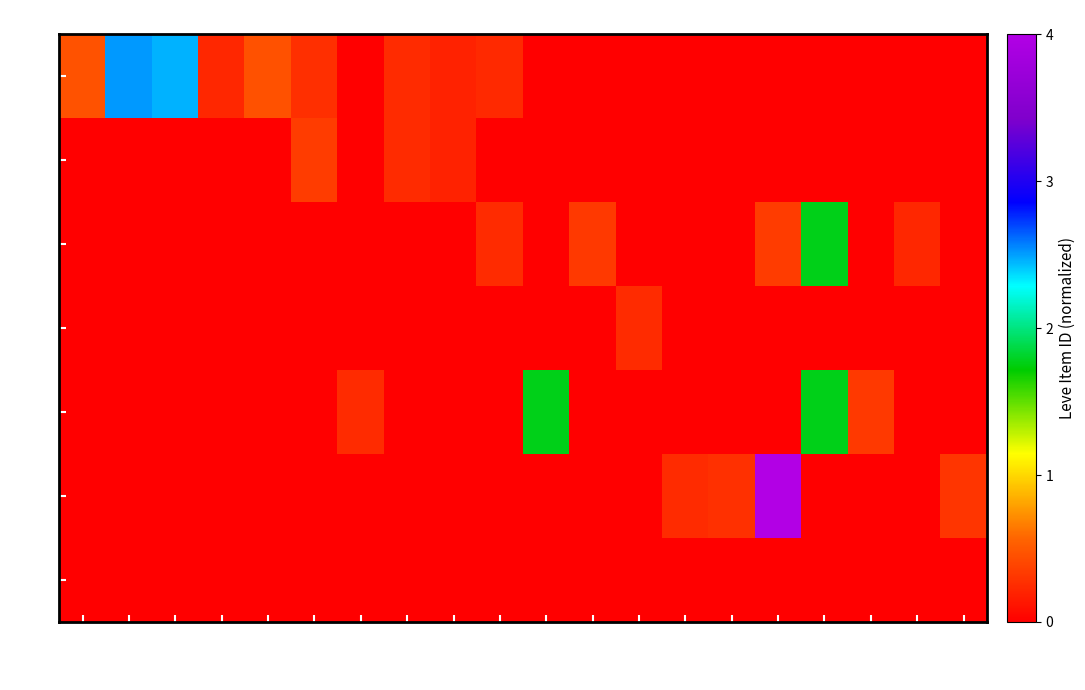

Which has a higher value, 173 or 150?

173